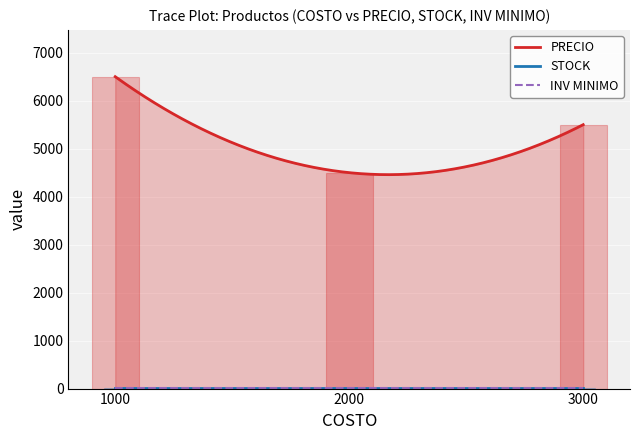

Which series has the widest spread of values?

PRECIO